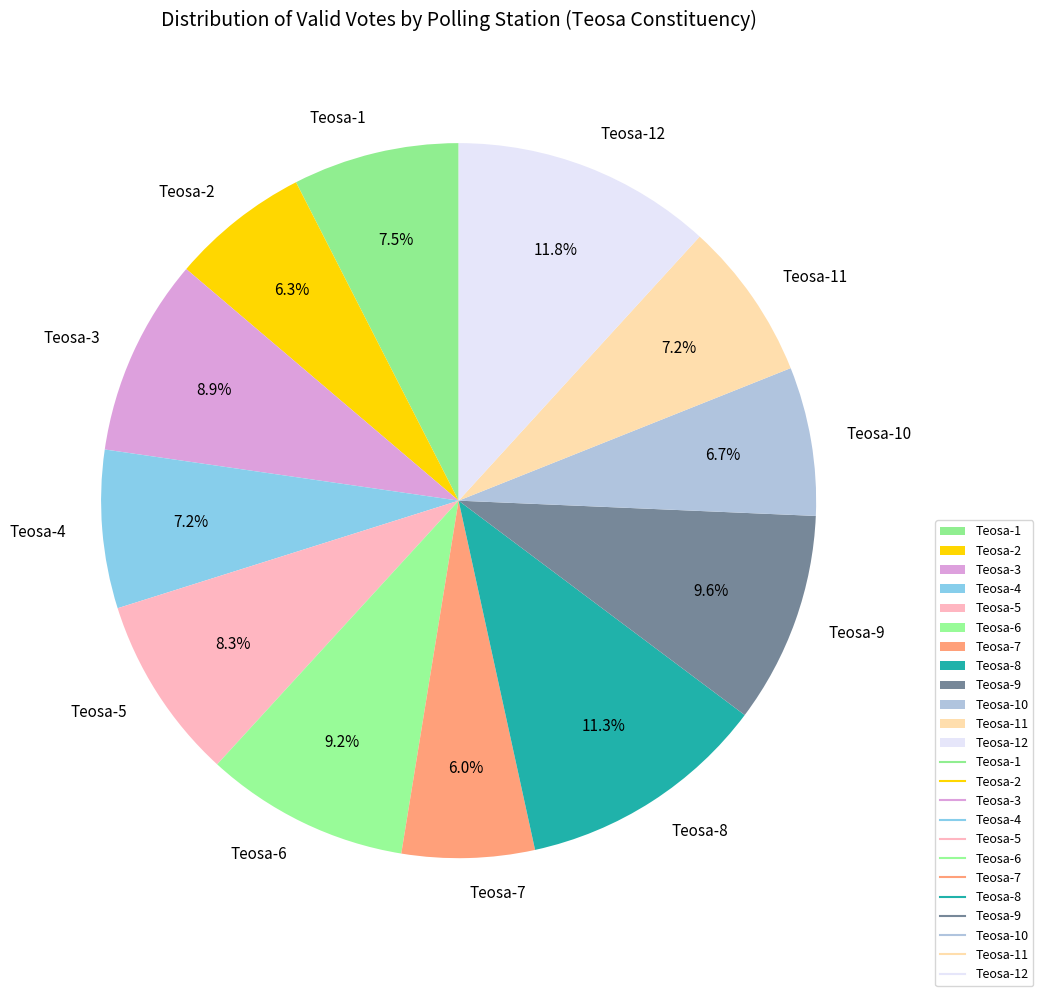

Between Teosa-7 and Teosa-10, which is larger?

Teosa-10